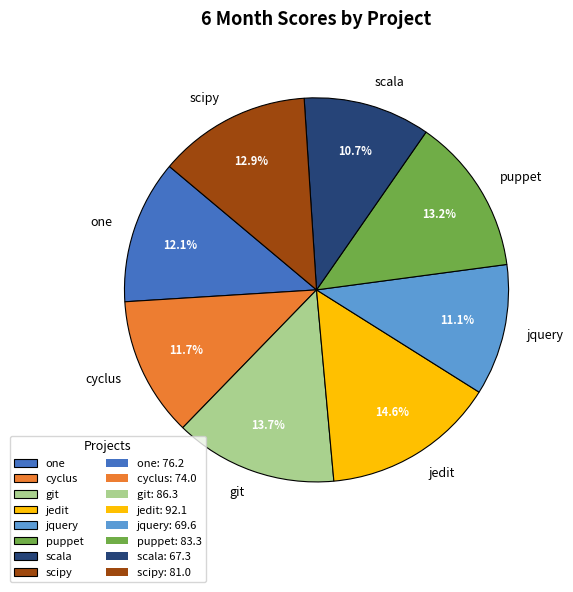

What is the ratio of the value at scipy to the value at jquery?

1.2